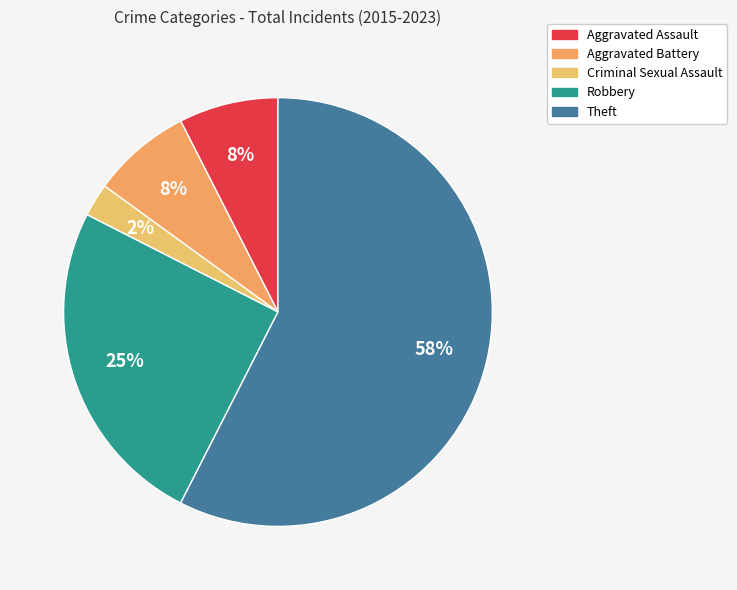

Count the number of slices in the pie.

5